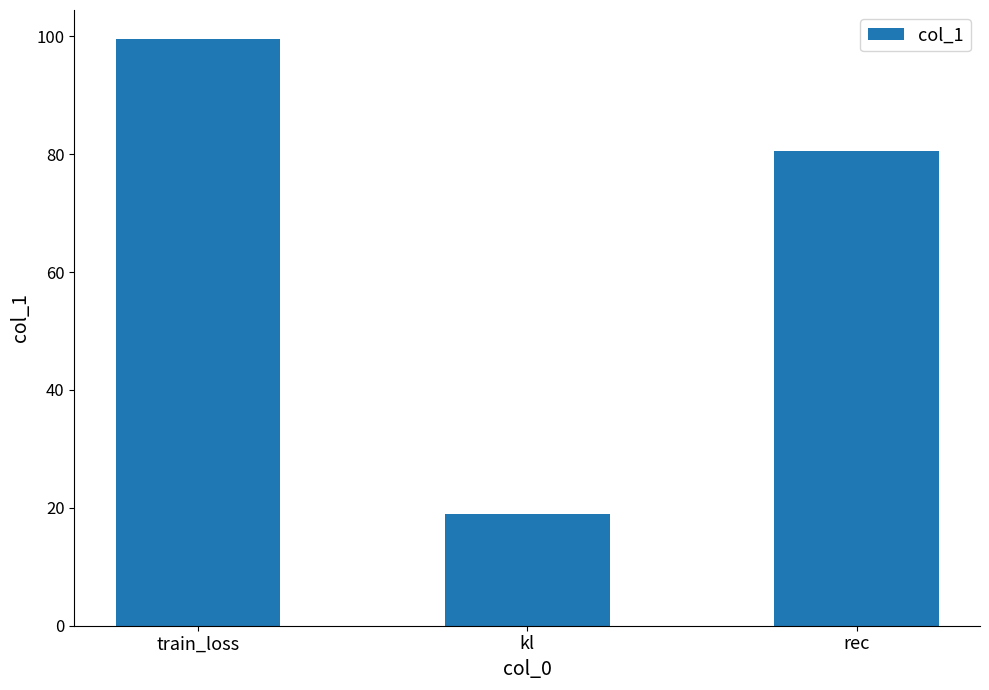

Rank the categories by value from highest to lowest.

train_loss, rec, kl